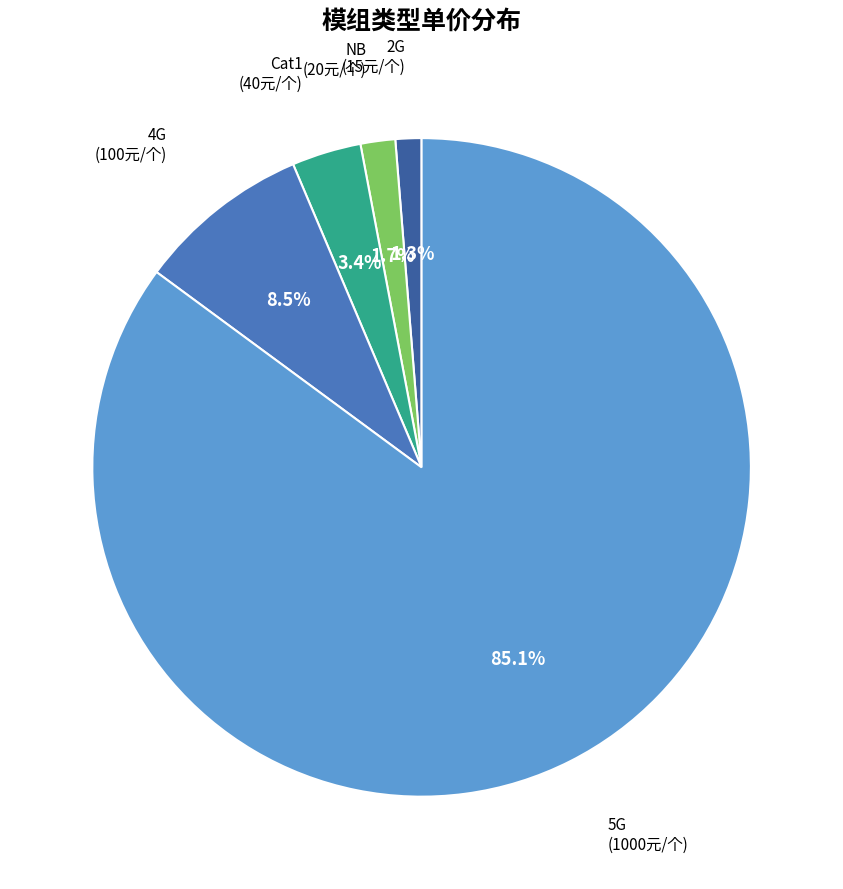

How many segments does this pie chart have?

5